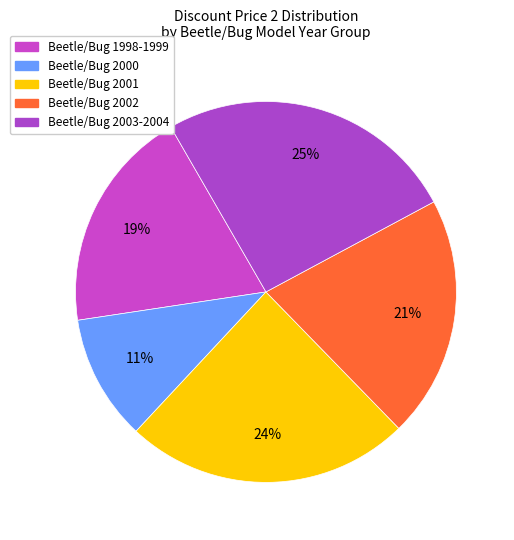

How many slices are in this pie chart?

5